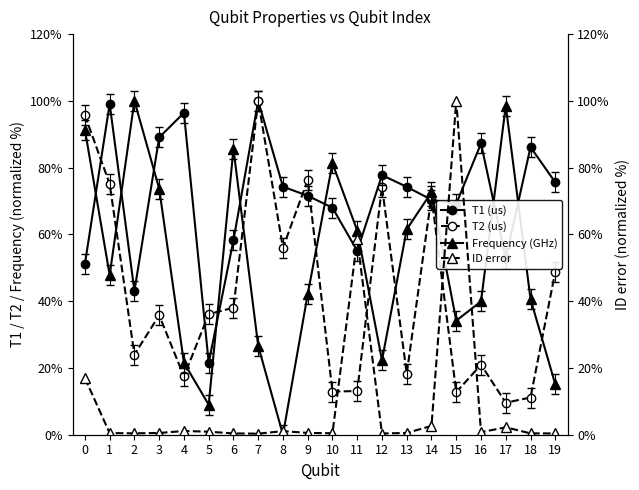

Does the chart have visible grid lines?

No